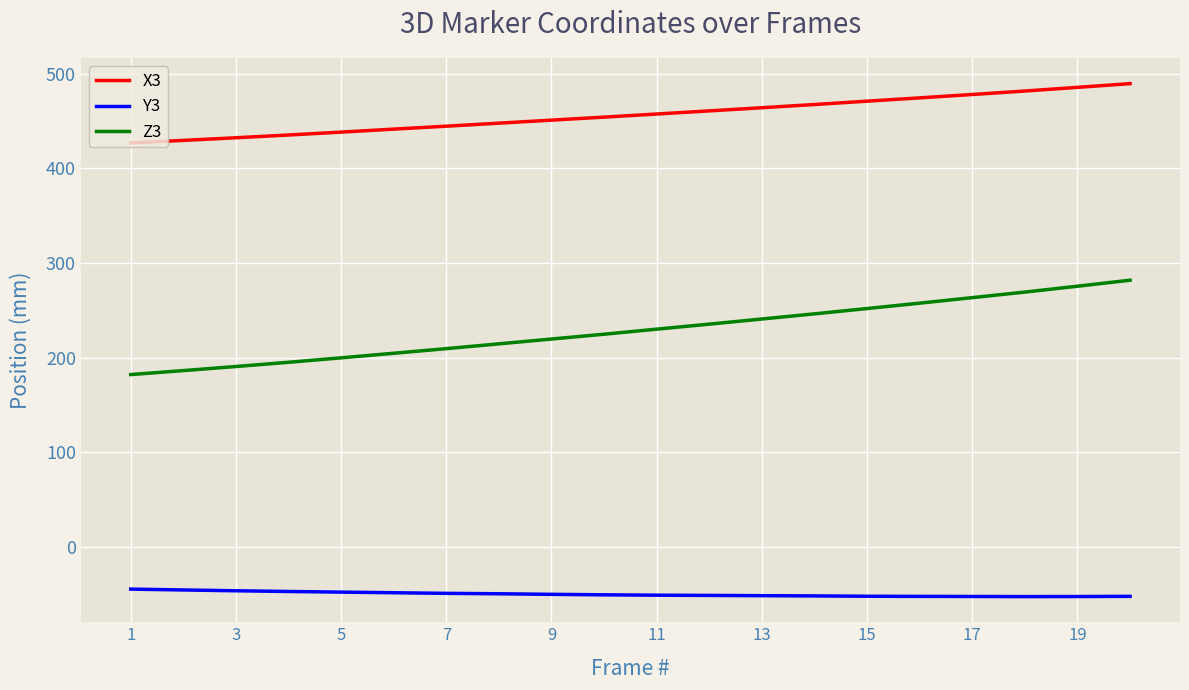

What is the maximum value shown in the chart?

489.4